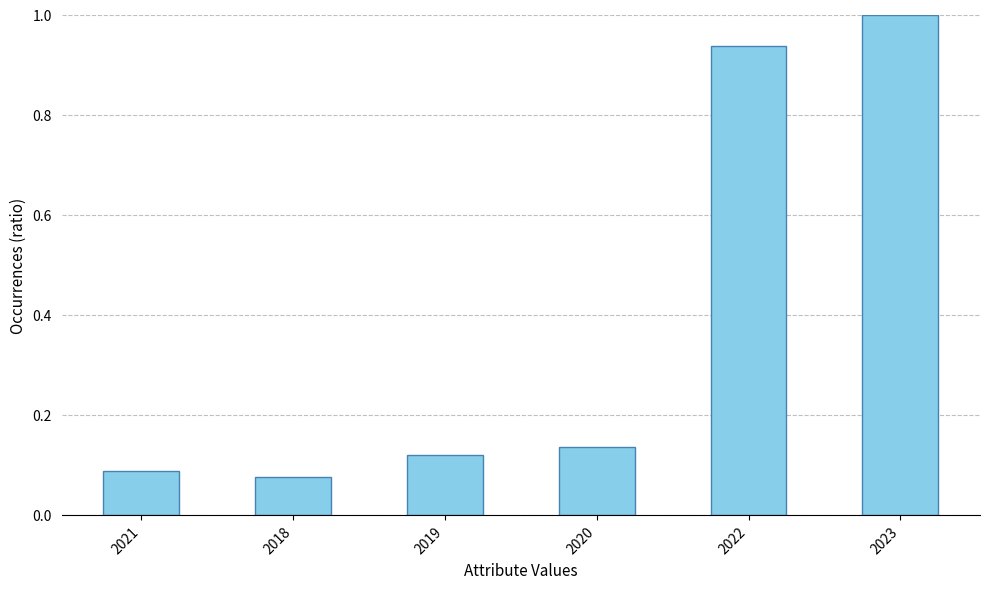

What is the average value?

0.4